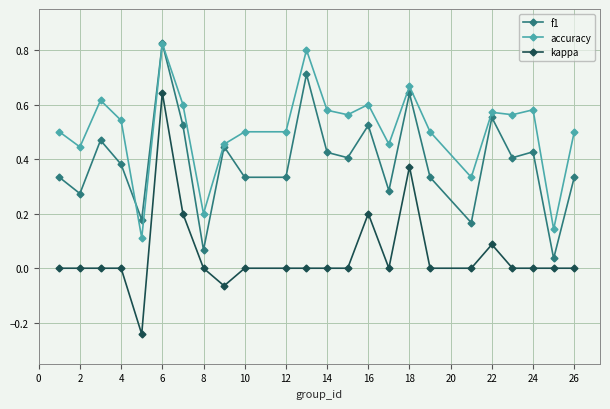

Rank the series by their average value, from highest to lowest.

accuracy, f1, kappa